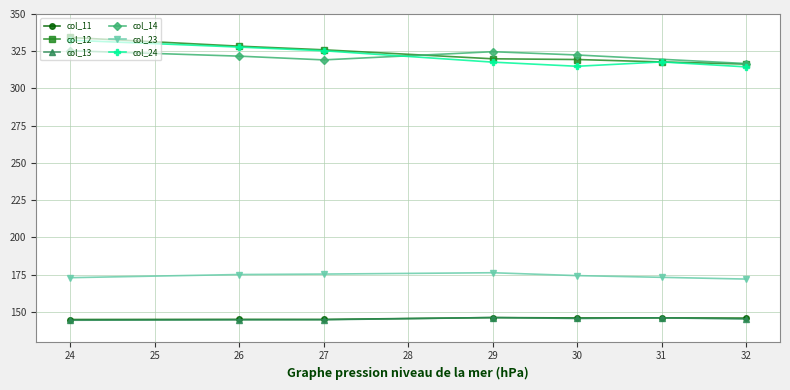

What is the maximum value shown in the chart?

334.2